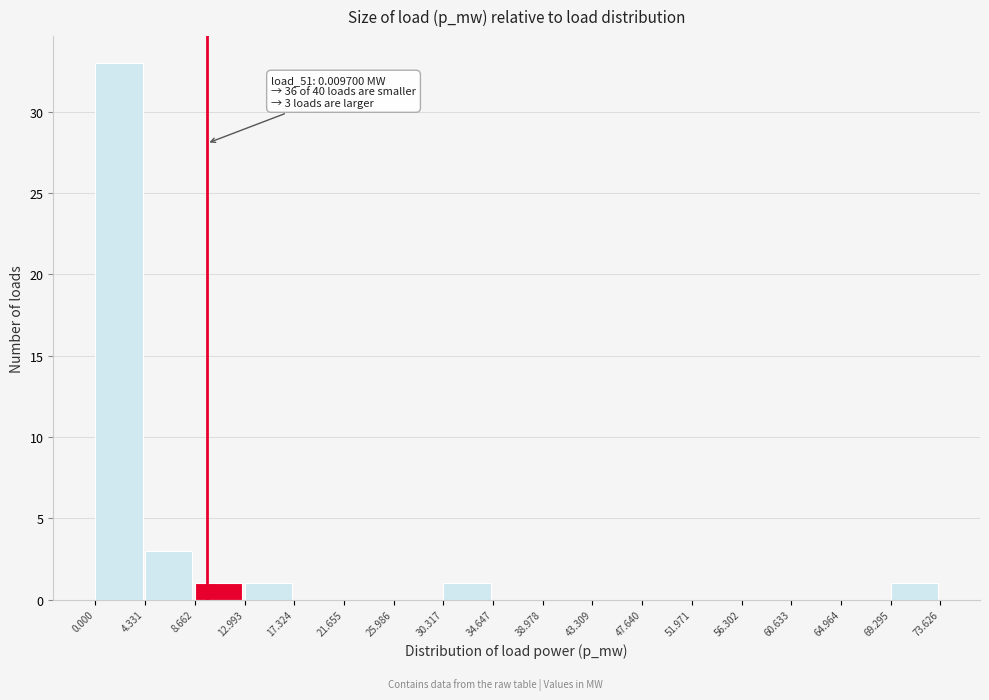

Which range on the x-axis has the tallest bar?

0.000 to 4.331